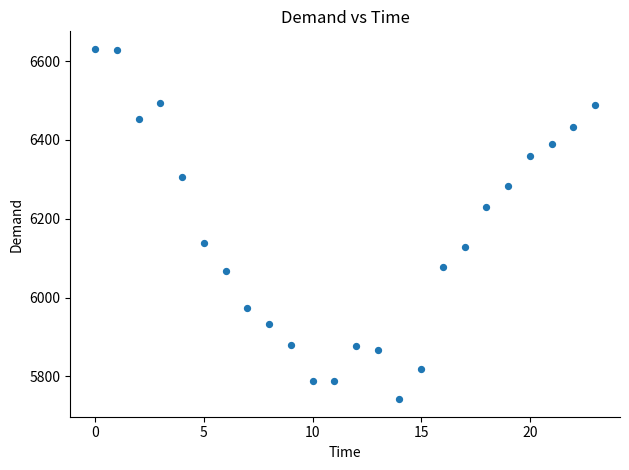

What is the range of Y values (max minus min)?

889